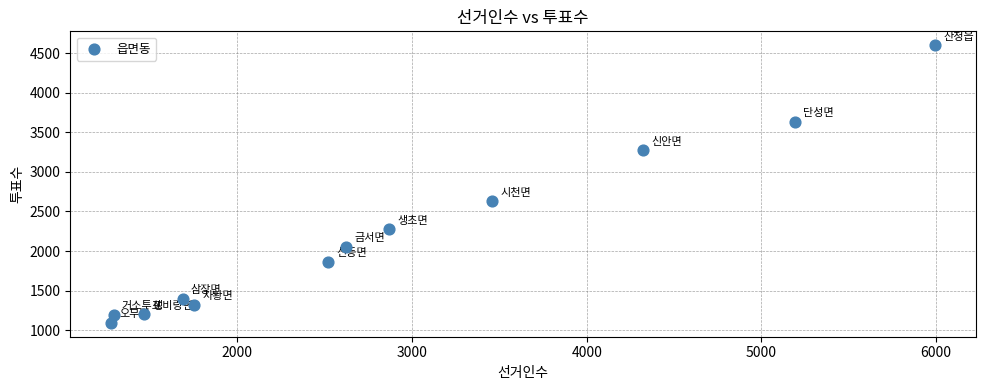

What Y value in the scatter plot is closest to 2846?

2626